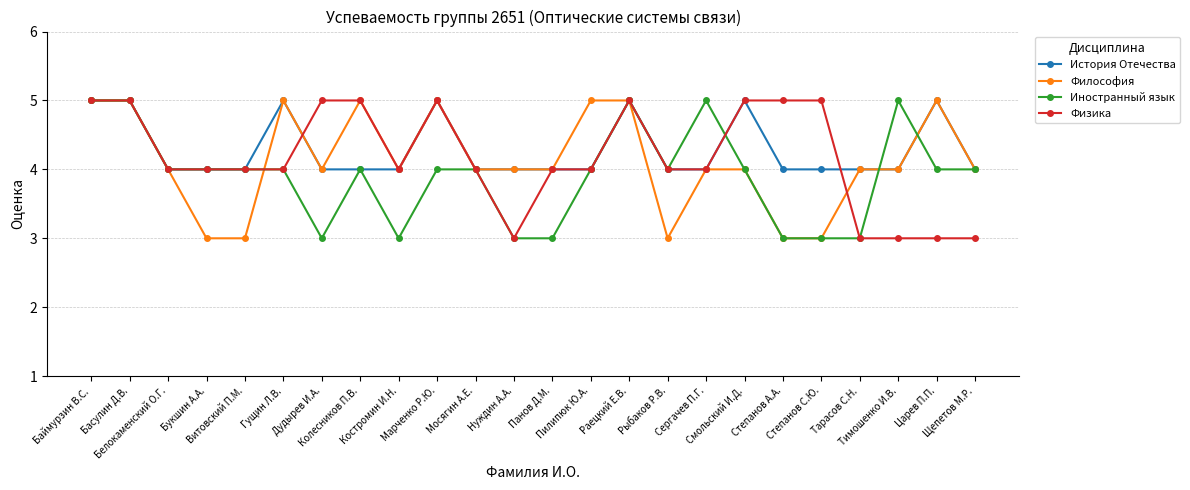

The Философия series shows 3 at Букшин А.А.. True or false?

True